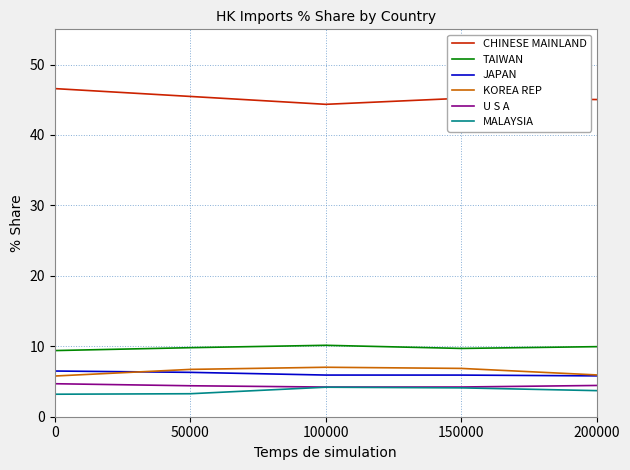

What is the difference between the highest and lowest values at 100000?

40.2